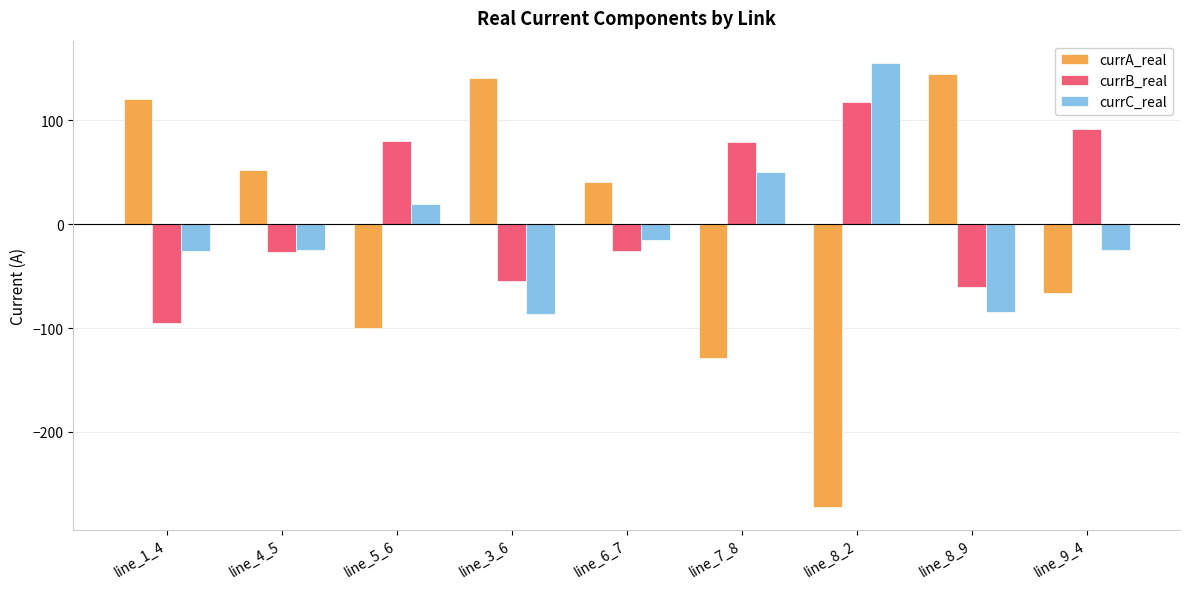

What are all the series names shown in the legend?

currA_real, currB_real, currC_real